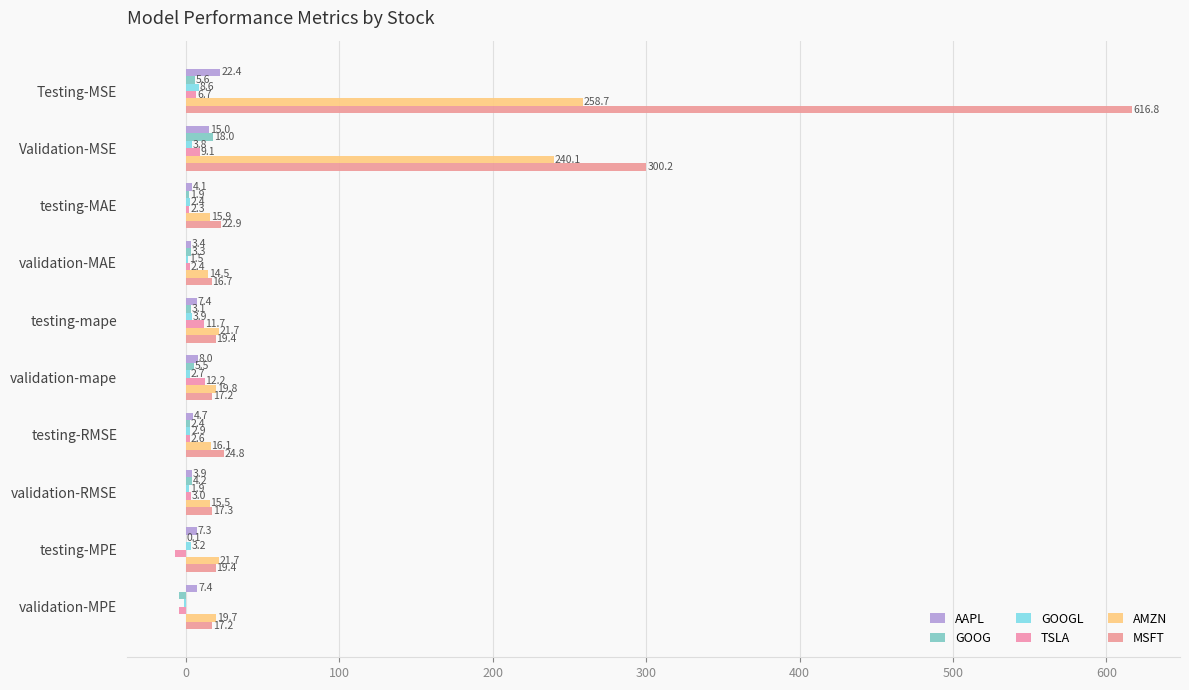

What is the sum of all MSFT values?

1072.0